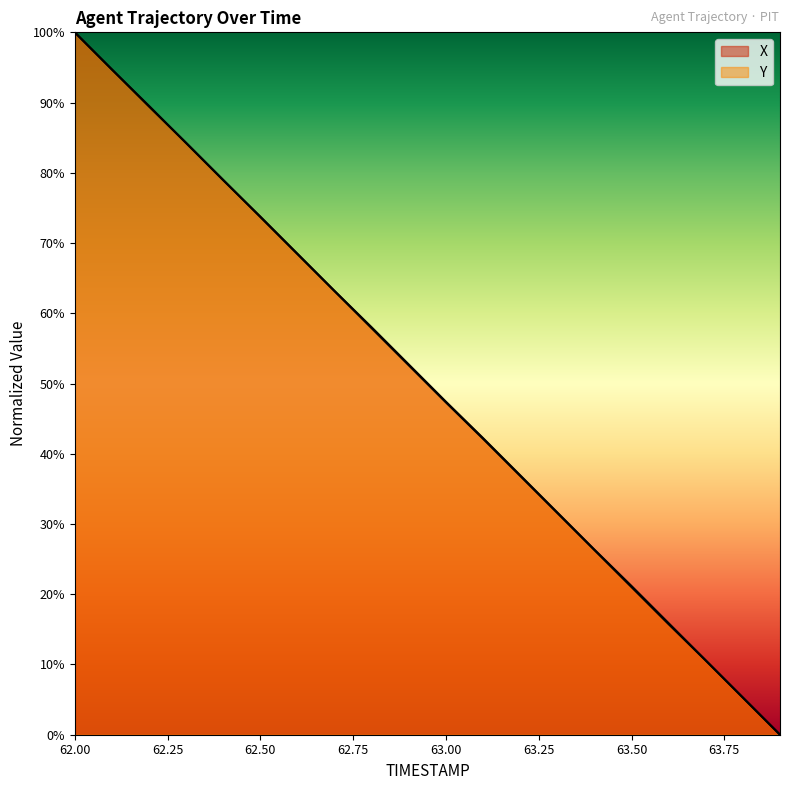

Which series has the largest total across all categories?

Y